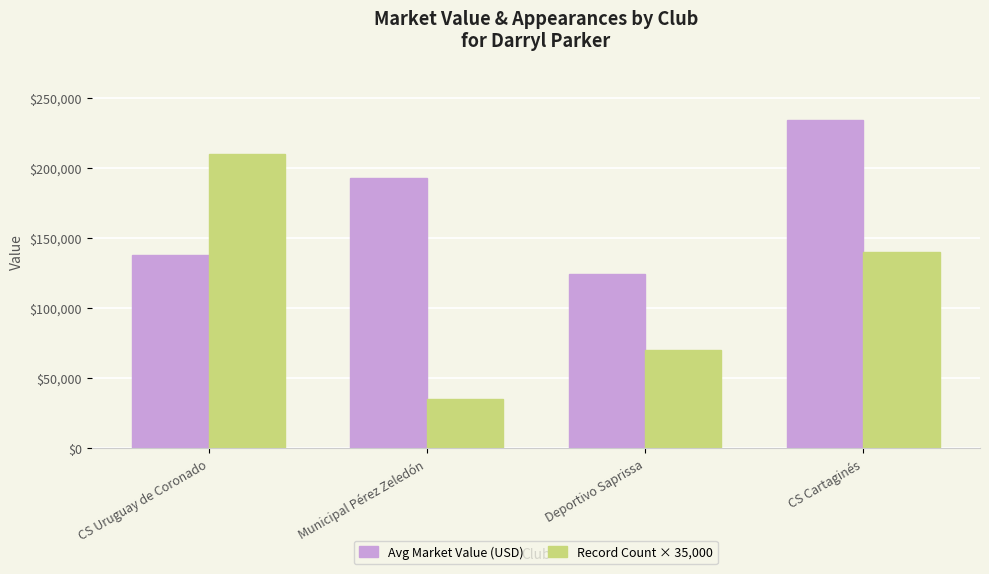

Which label corresponds to the smallest value in the chart?

Municipal Pérez Zeledón